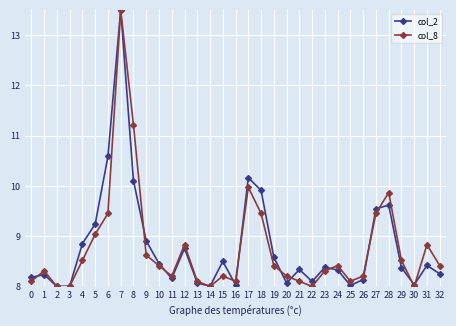

What is the value of the col_8 point at the 24th from the left?

8.3